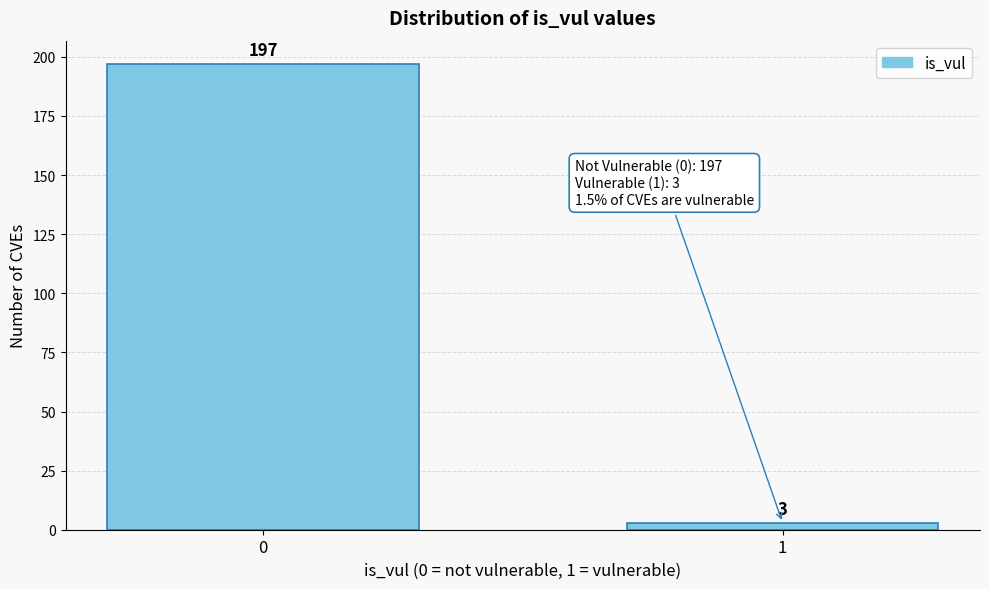

Reading left to right, list all the values displayed in this chart.

0=197	1=3